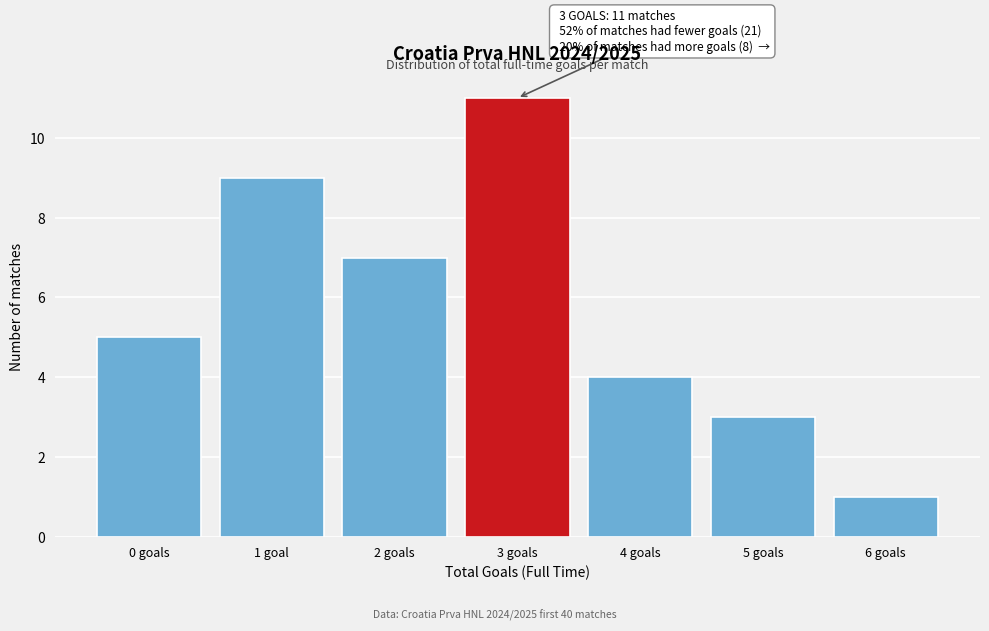

Reading left to right, list all the values displayed in this chart.

0 goals=5	1 goal=9	2 goals=7	3 goals=11	4 goals=4	5 goals=3	6 goals=1